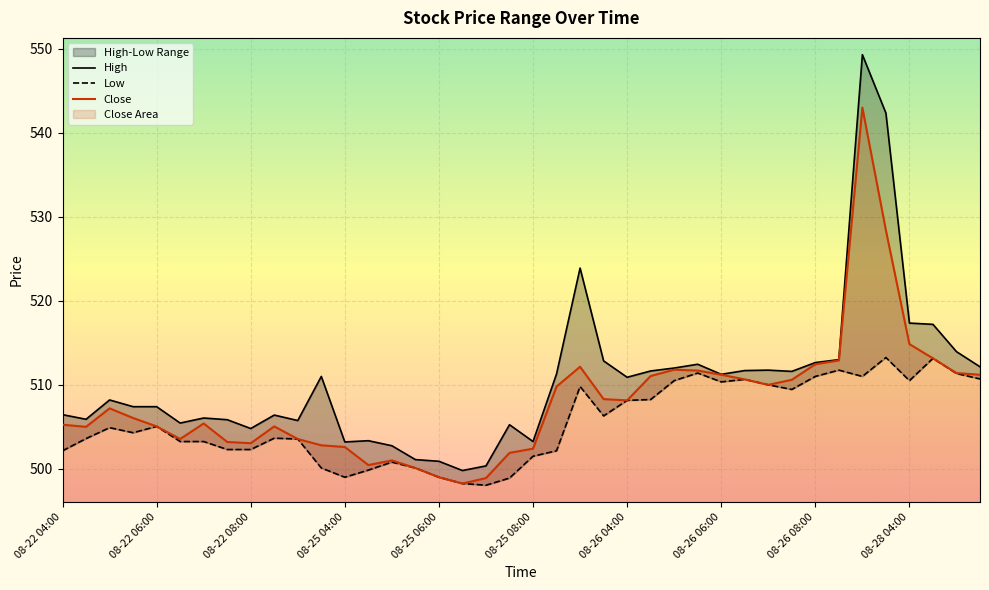

At which label is Close closest to 520?

08-28 04:00